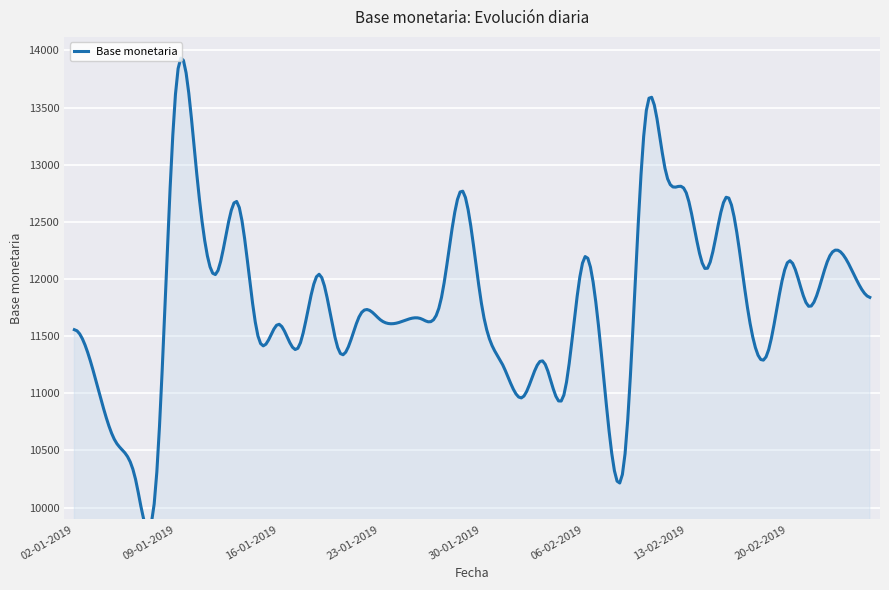

True or false: the data shows 11051 at 07-02-2019.

True